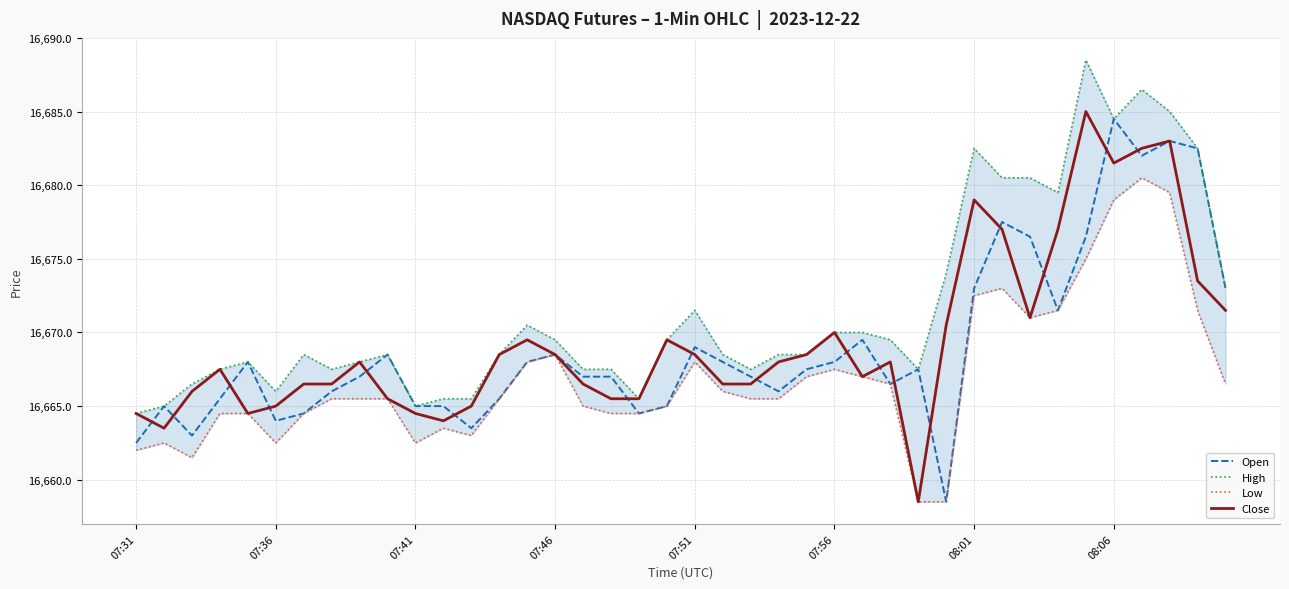

The Close series shows 16664.0 at 11. True or false?

True